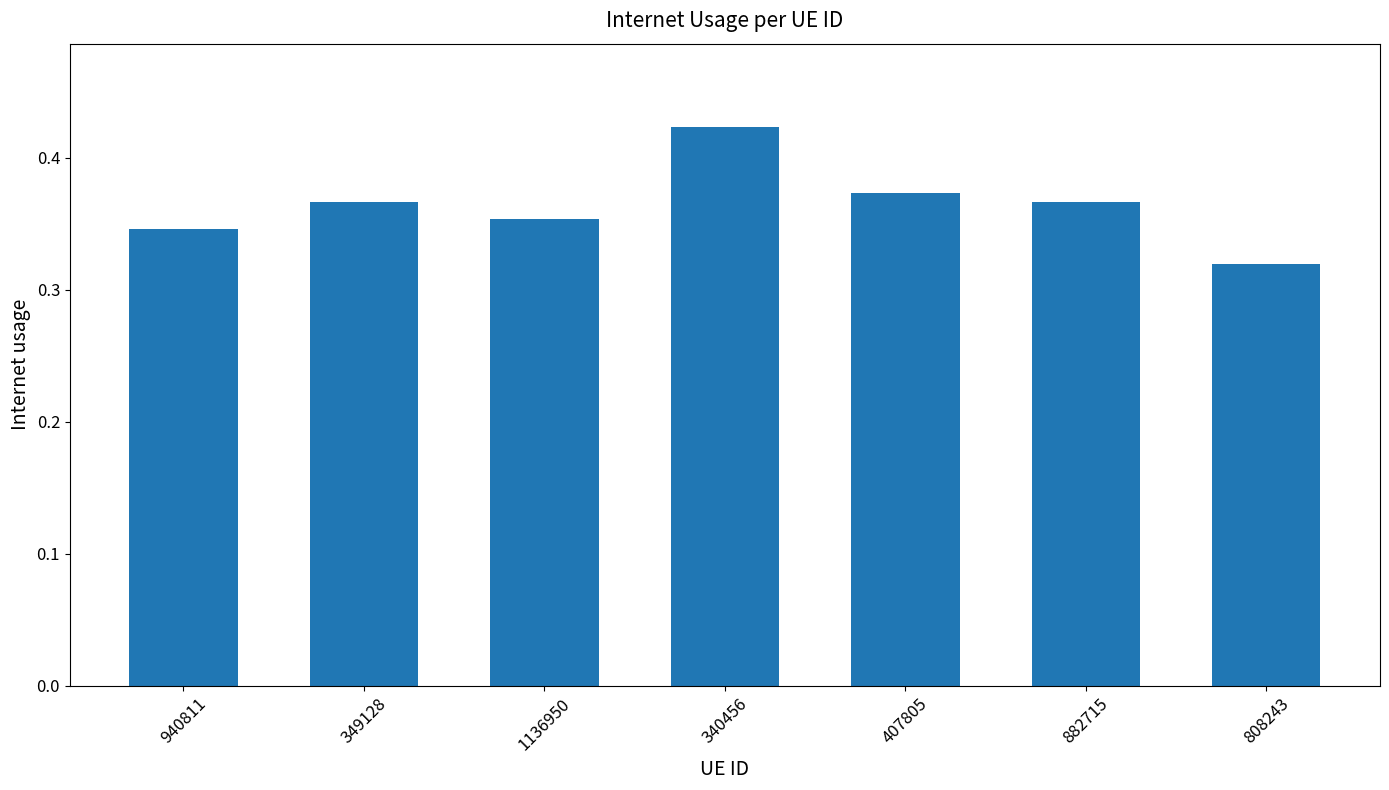

Which label corresponds to the smallest value in the chart?

808243